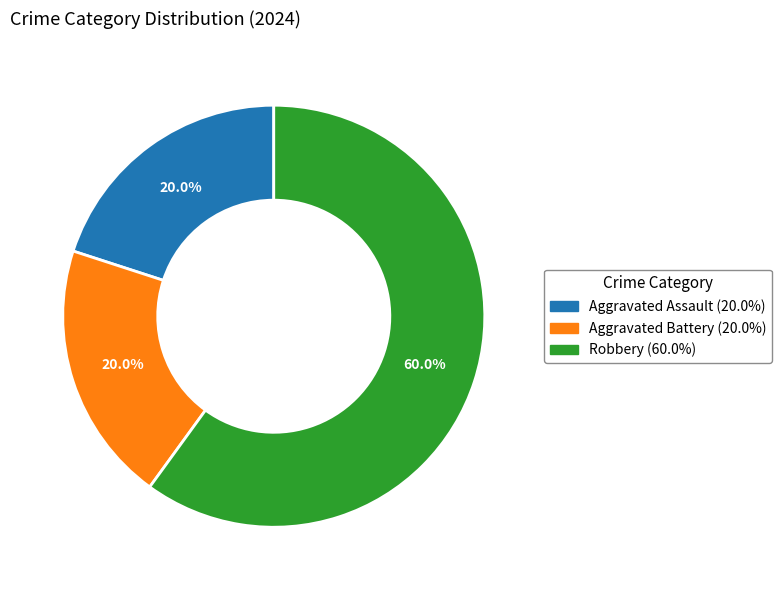

Count the number of slices in the pie.

3